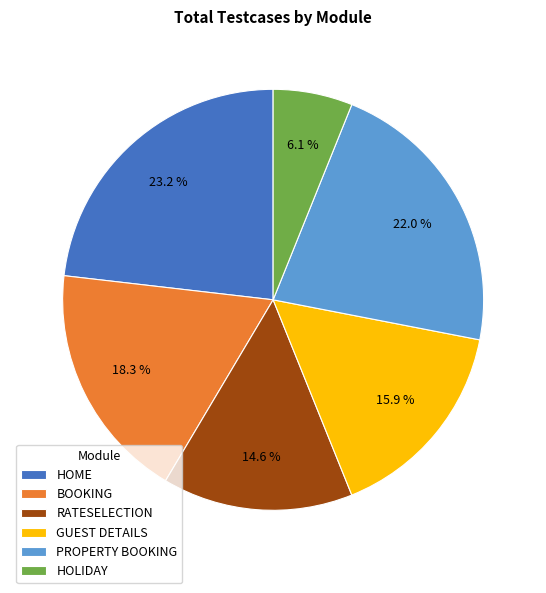

To the nearest percent, what is the combined percentage of HOLIDAY and RATESELECTION?

21%